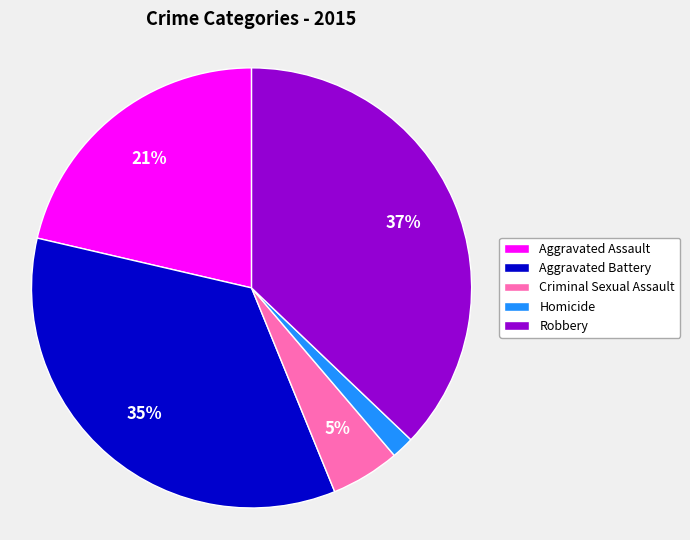

Does any single category account for the majority?

No